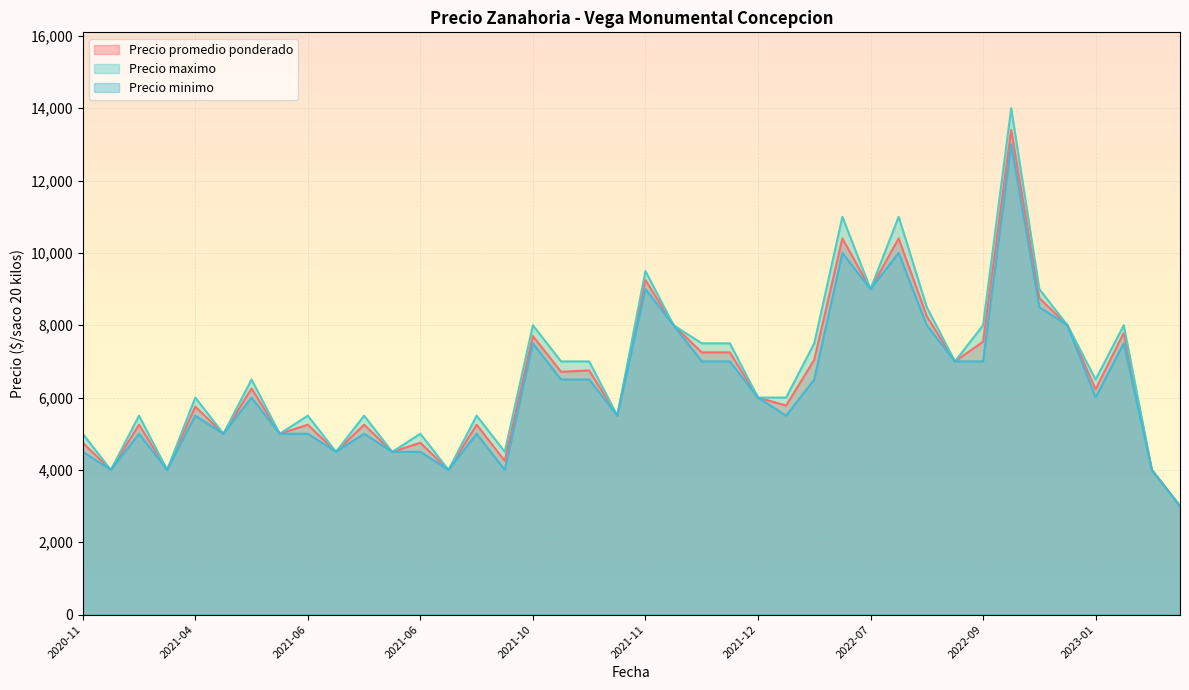

What is the difference between the Precio maximo values at 2022-11-29 and 2020-11-27?

4000